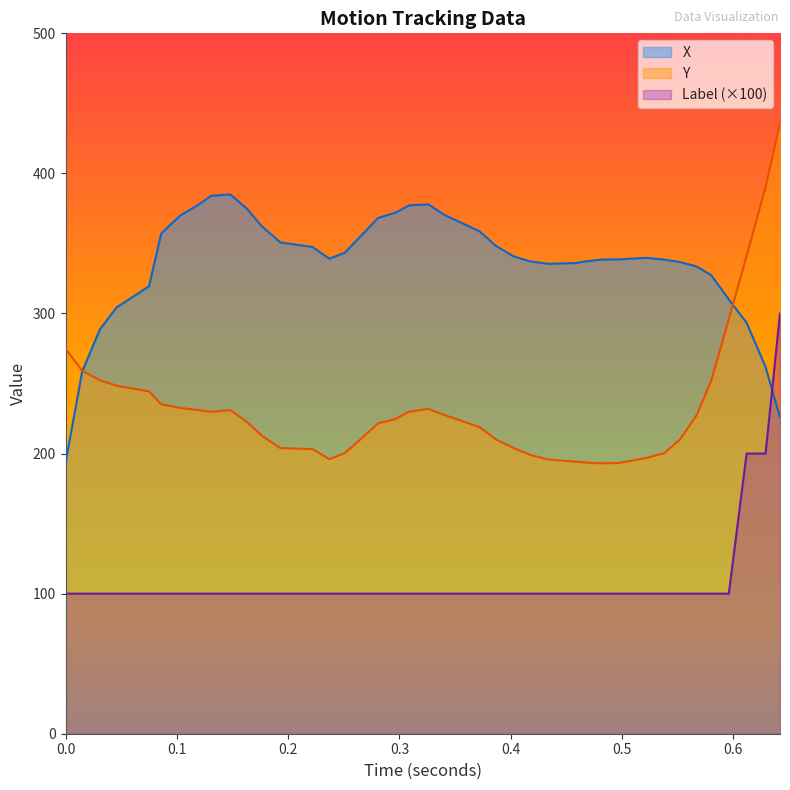

Which series has the largest total across all categories?

X